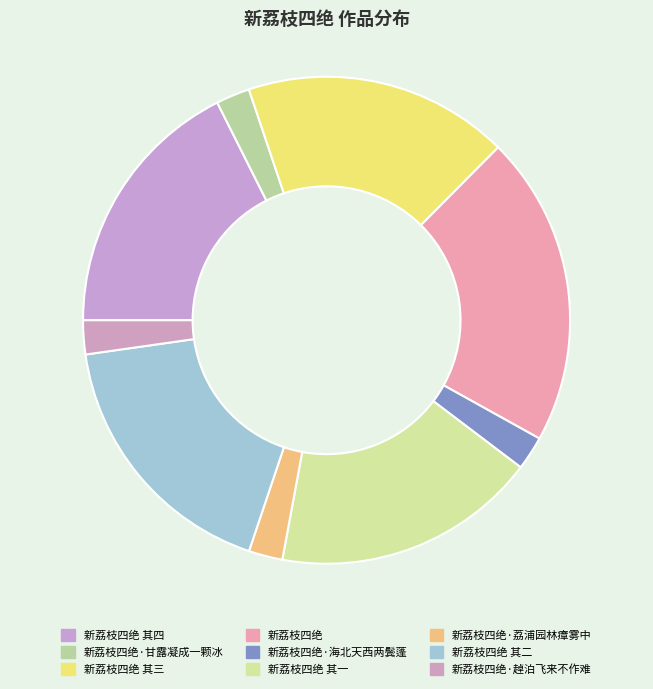

How many slices are in this pie chart?

9